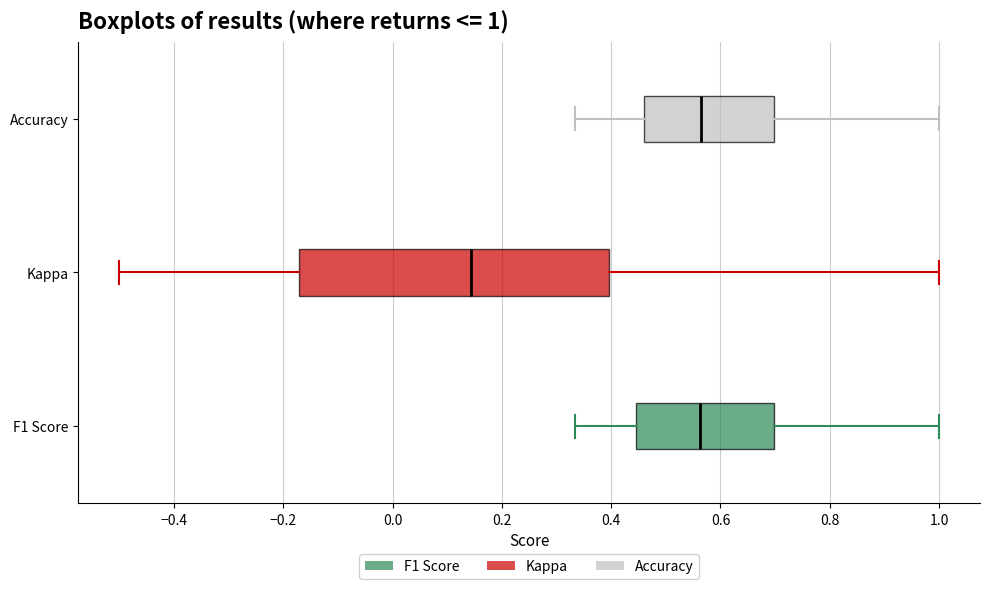

Comparing the boxes themselves (not the whiskers), which one is the widest?

Kappa